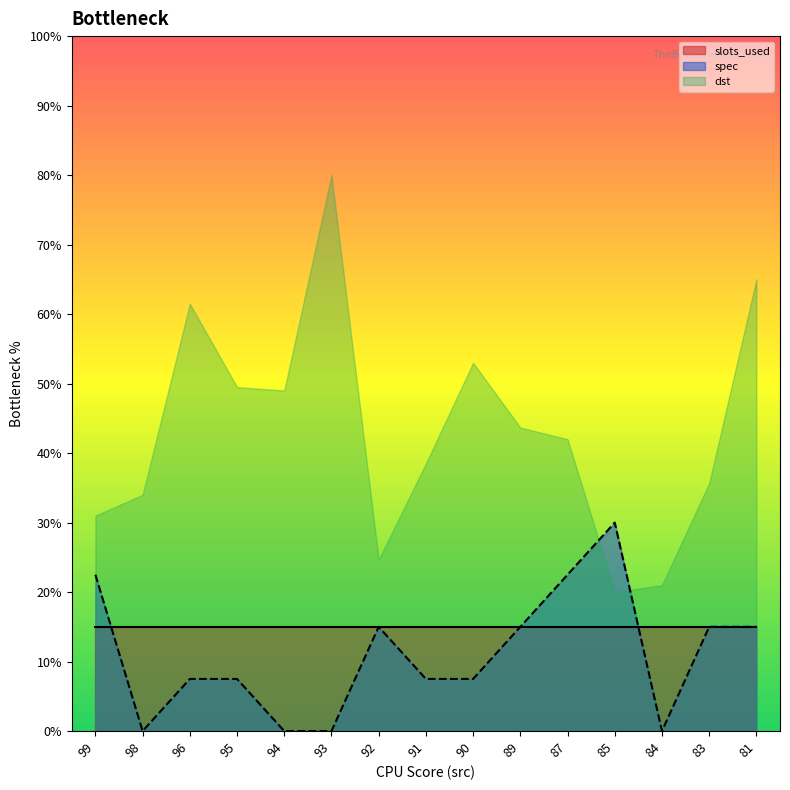

Which series changed the most between 99 and 89?

dst